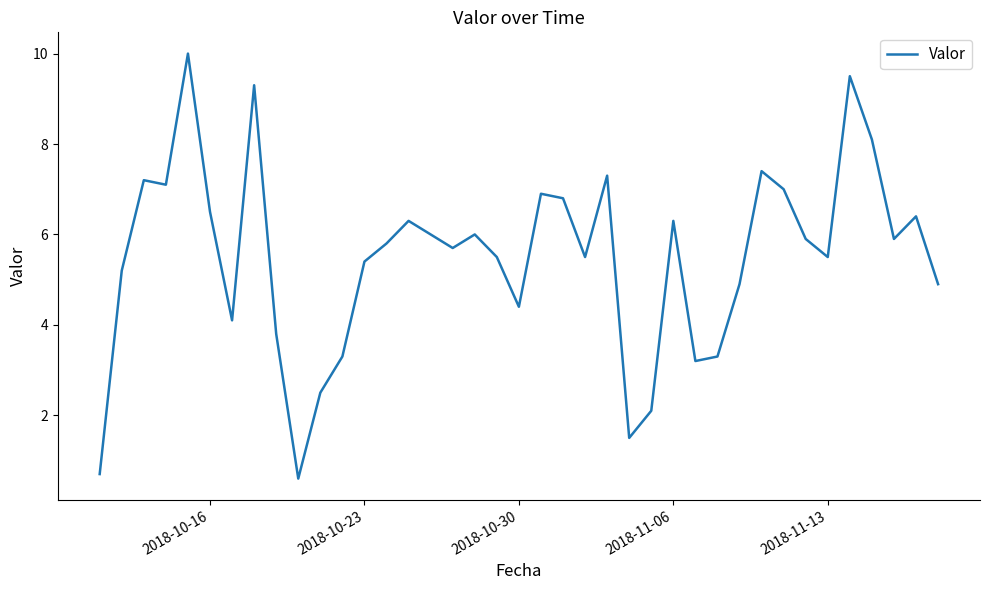

What is the minimum value shown in the chart?

0.6